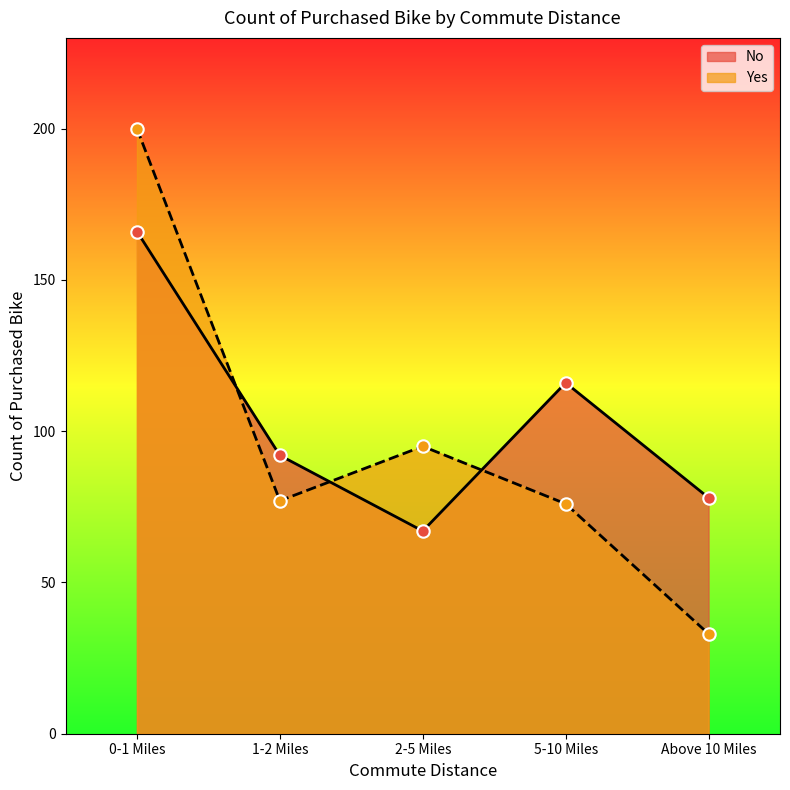

At how many categories does at least one series exceed 92?

3